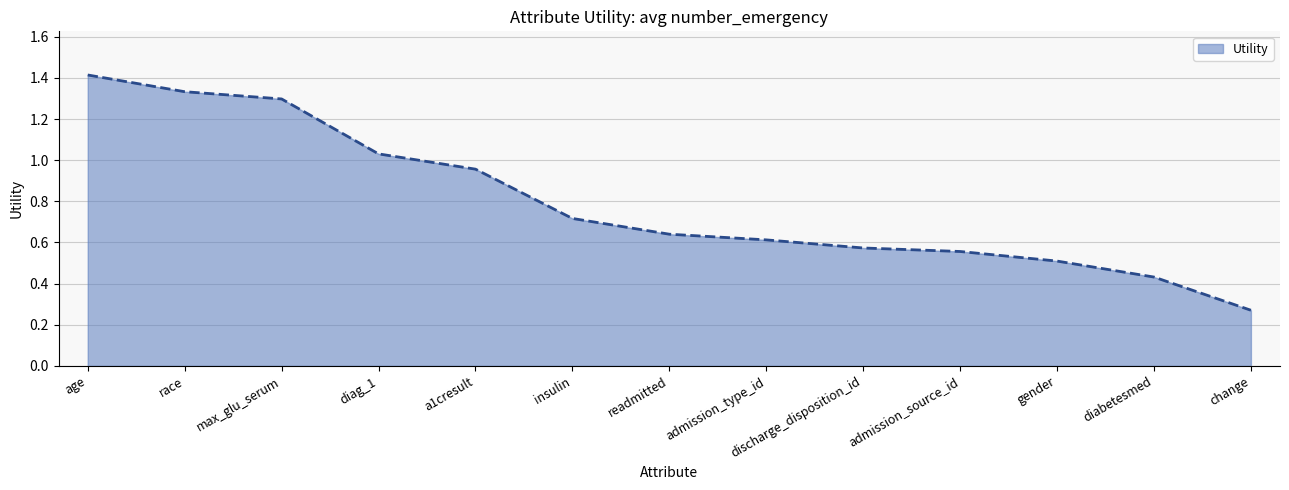

Between insulin and a1cresult, which is larger?

a1cresult